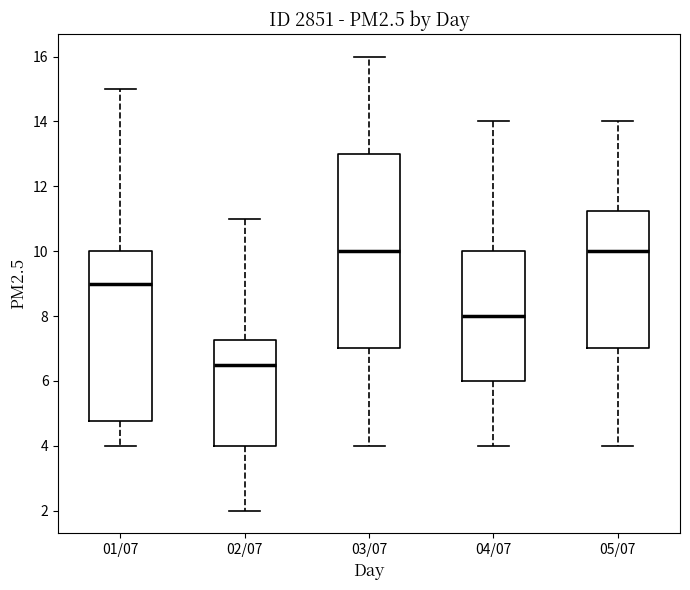

Where is the lower edge of the box for 03/07 on the y-axis? The values are not printed on the chart, so give them approximately, as read against the axis.

7.0